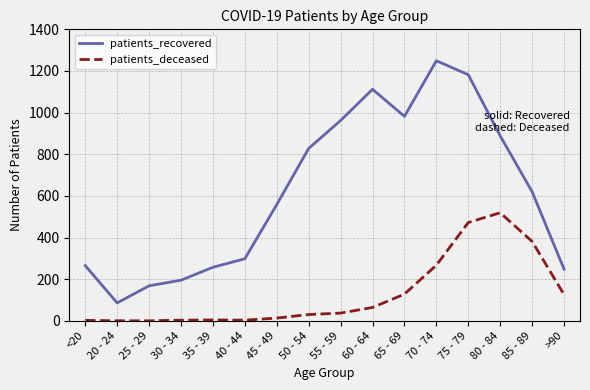

What is the difference between the patients_deceased values at 25 - 29 and 70 - 74?

267